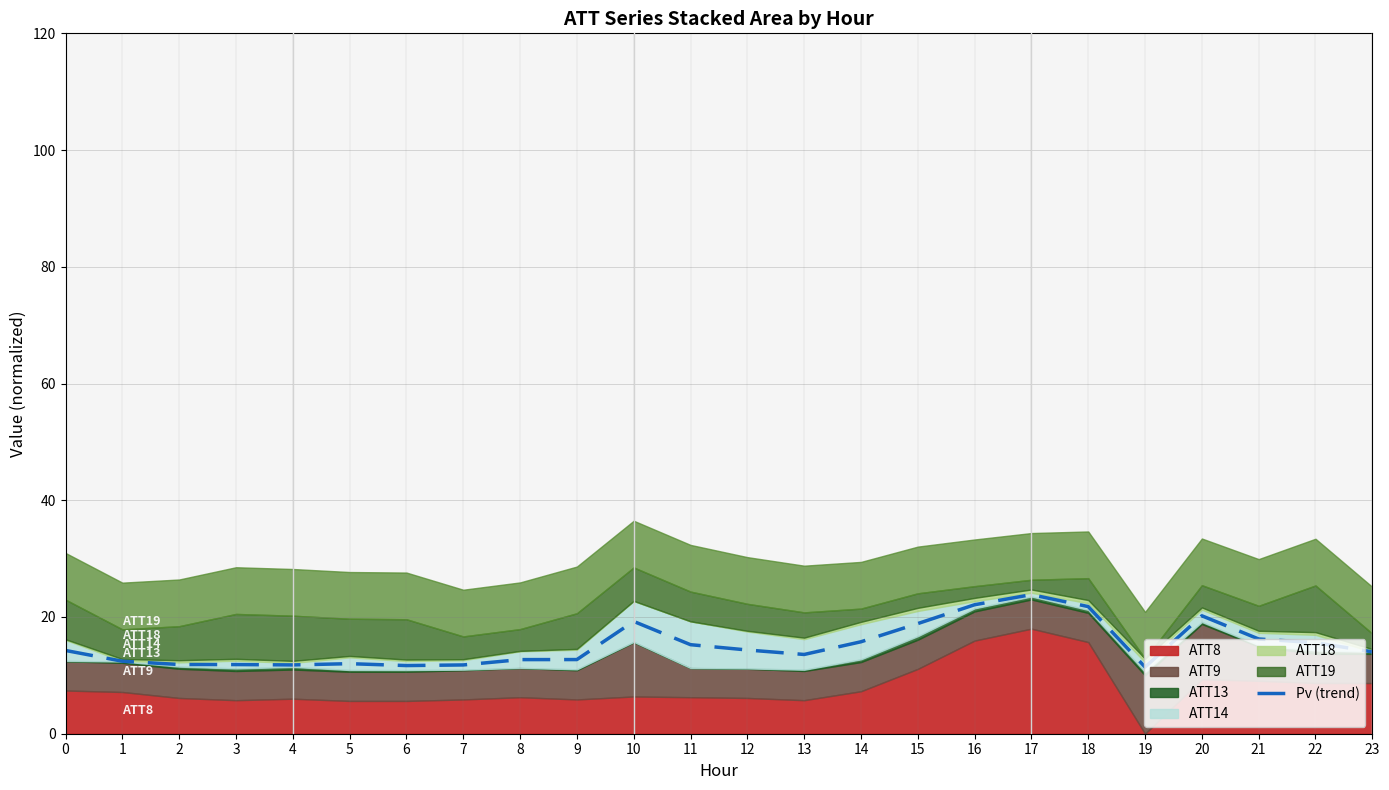

Reading left to right, extract all data points from this chart.

14.3	12.4	11.9	11.8	11.8	12.0	11.7	11.8	12.7	12.7	19.2	15.3	14.3	13.6	15.8	18.9	22.1	23.8	21.8	11.4	20.2	16.2	15.6	14.0